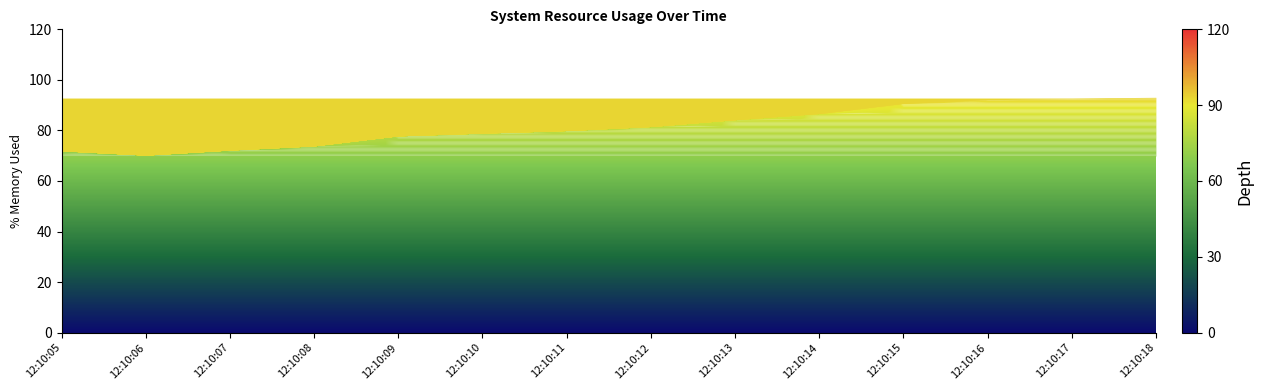

What is the ratio of the value at 12:10:18 to the value at 12:10:07?

1.3